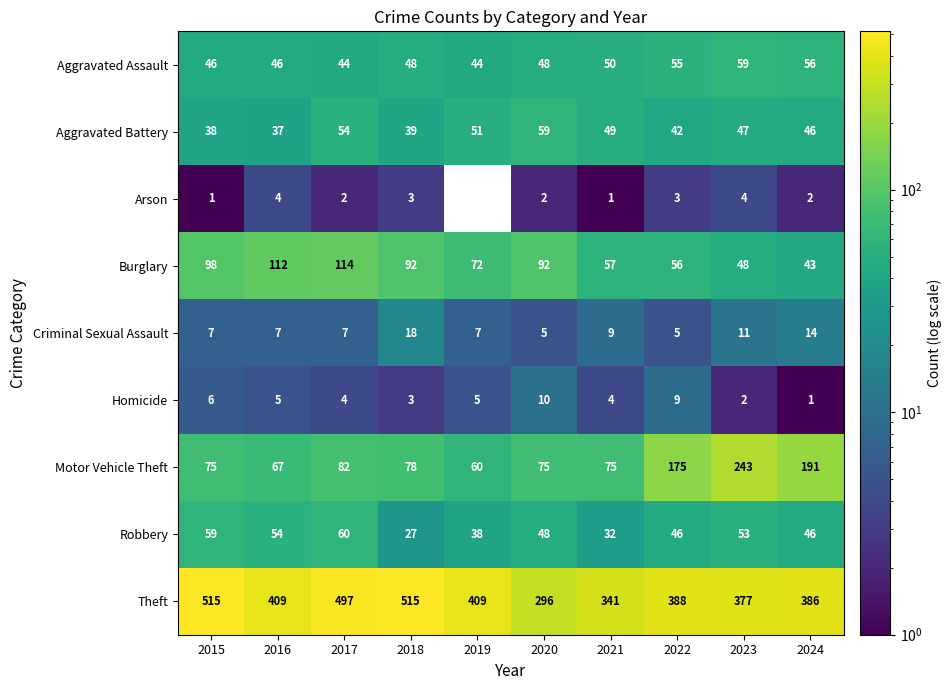

Rank the series at 2021 from lowest to highest value.

Arson, Homicide, Criminal Sexual Assault, Robbery, Aggravated Battery, Aggravated Assault, Burglary, Motor Vehicle Theft, Theft